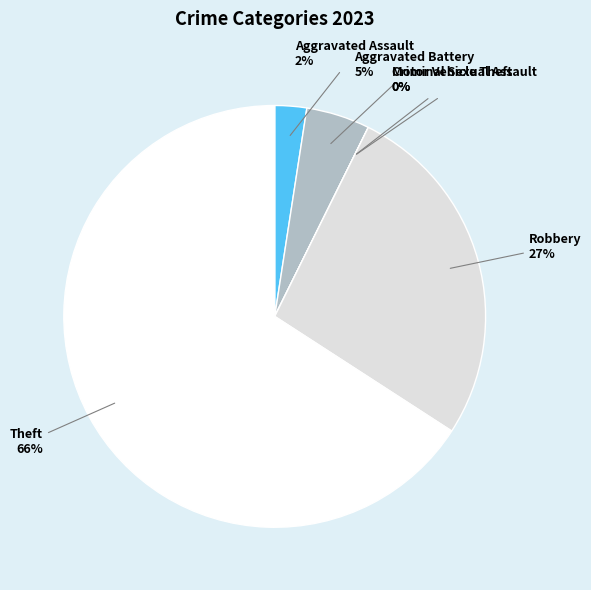

Is it true that Robbery is 27% of the pie?

True